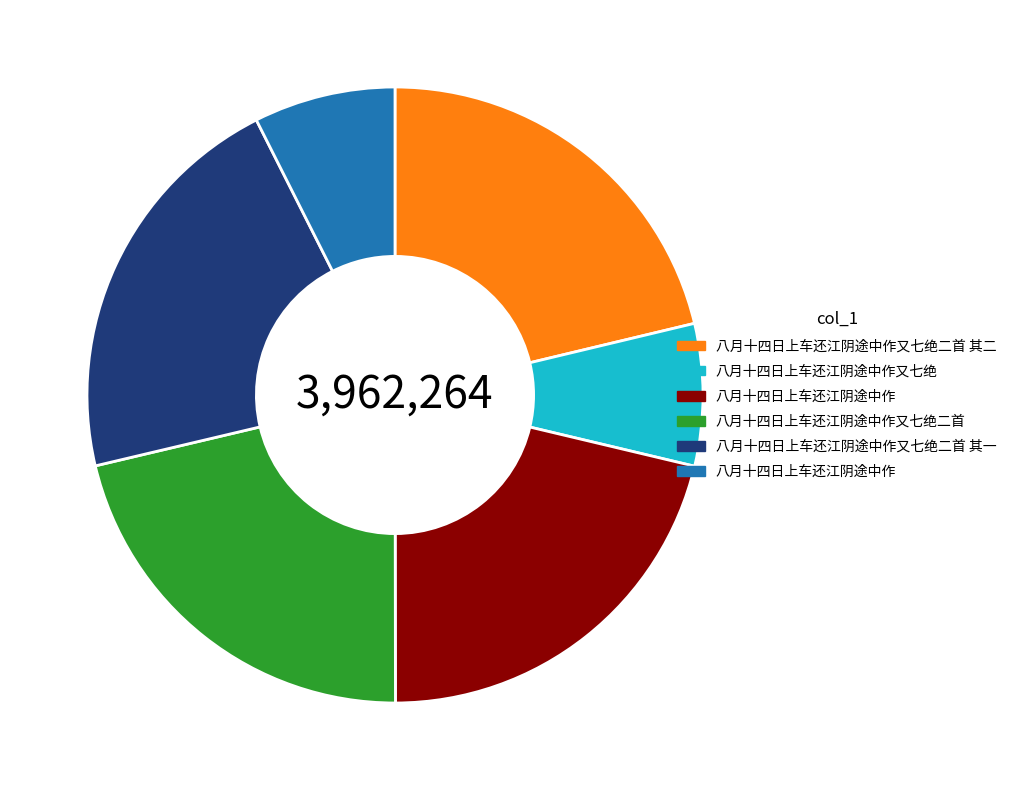

Is there any slice that represents more than half of the pie?

No